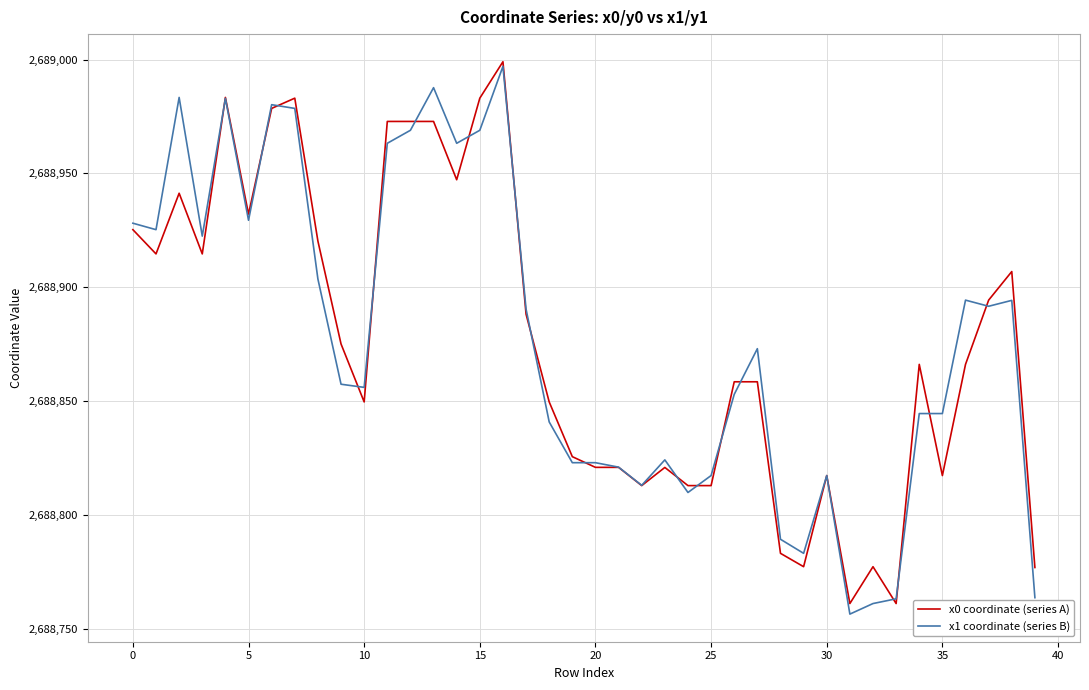

What is the greatest value displayed?

2688999.0